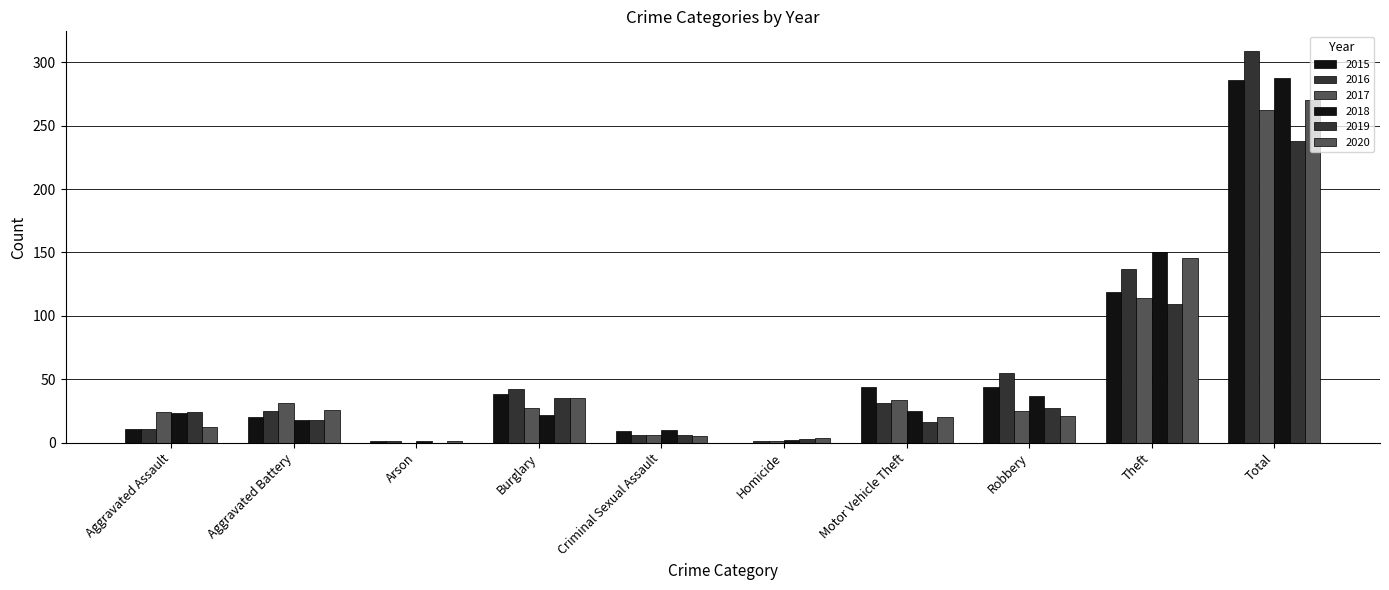

How many categories are shown in the chart?

10